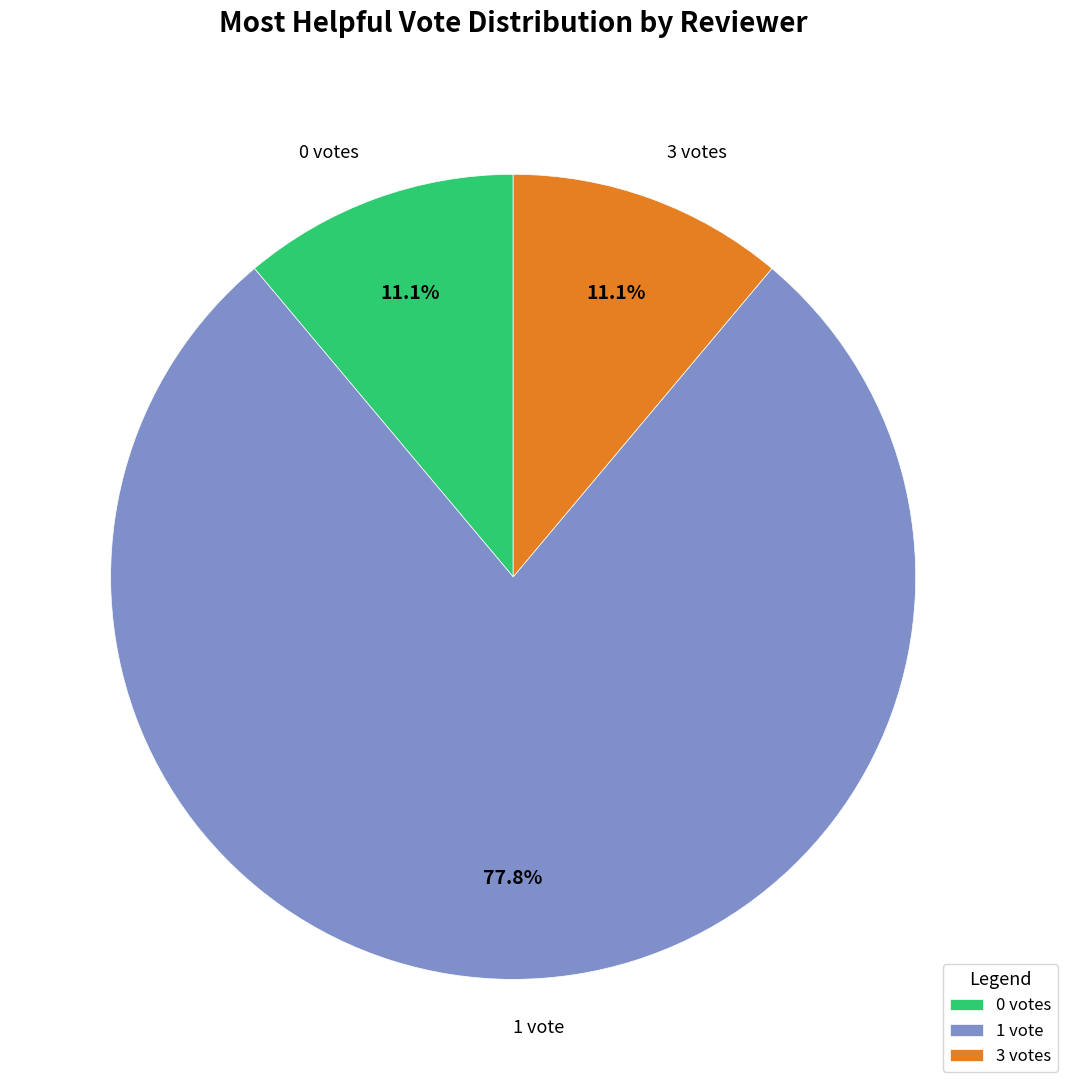

Between 0 votes and 1 vote, which is larger?

1 vote